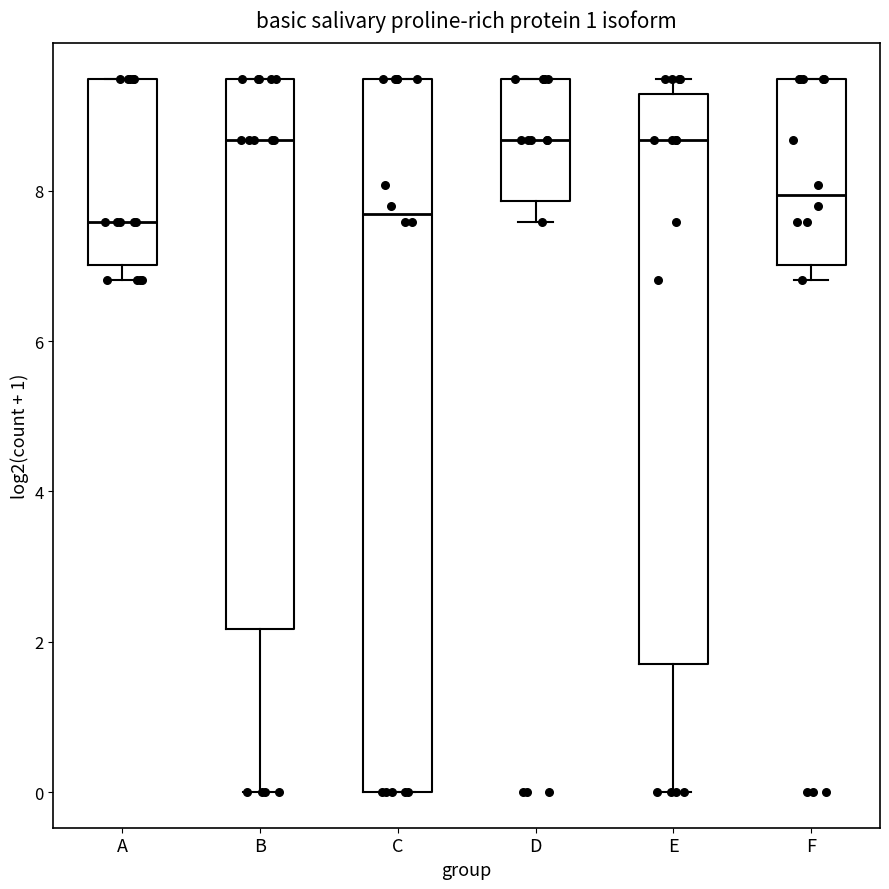

Which box is the tallest, from its lower edge to its upper edge?

C